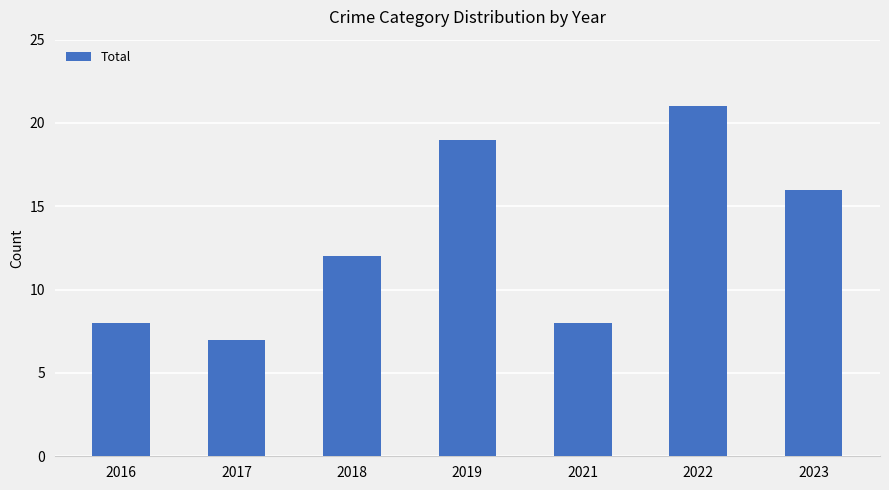

What is the sum of all values?

91